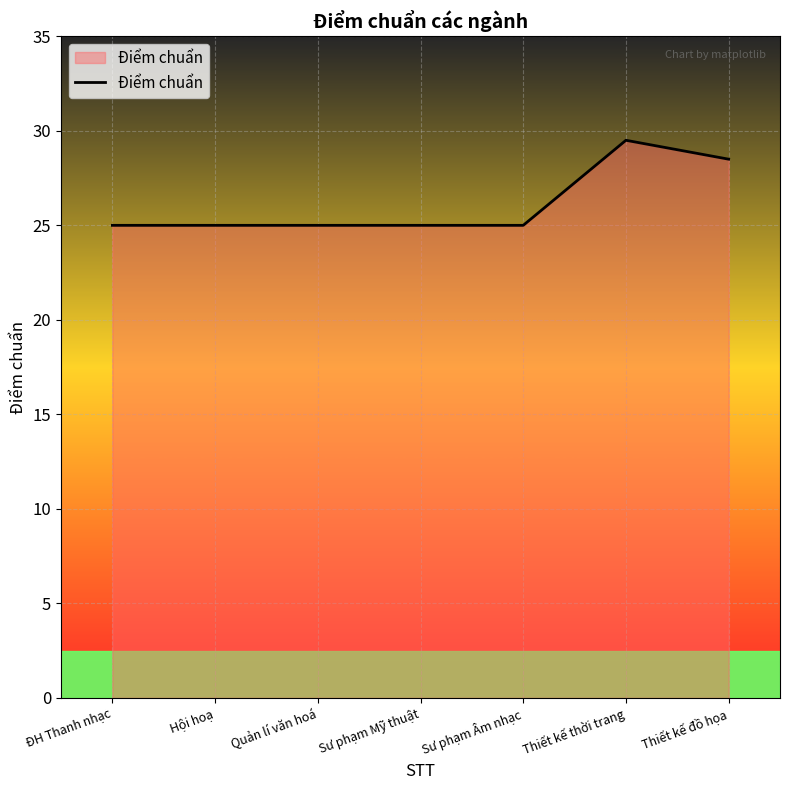

How many lines are shown in the chart?

1